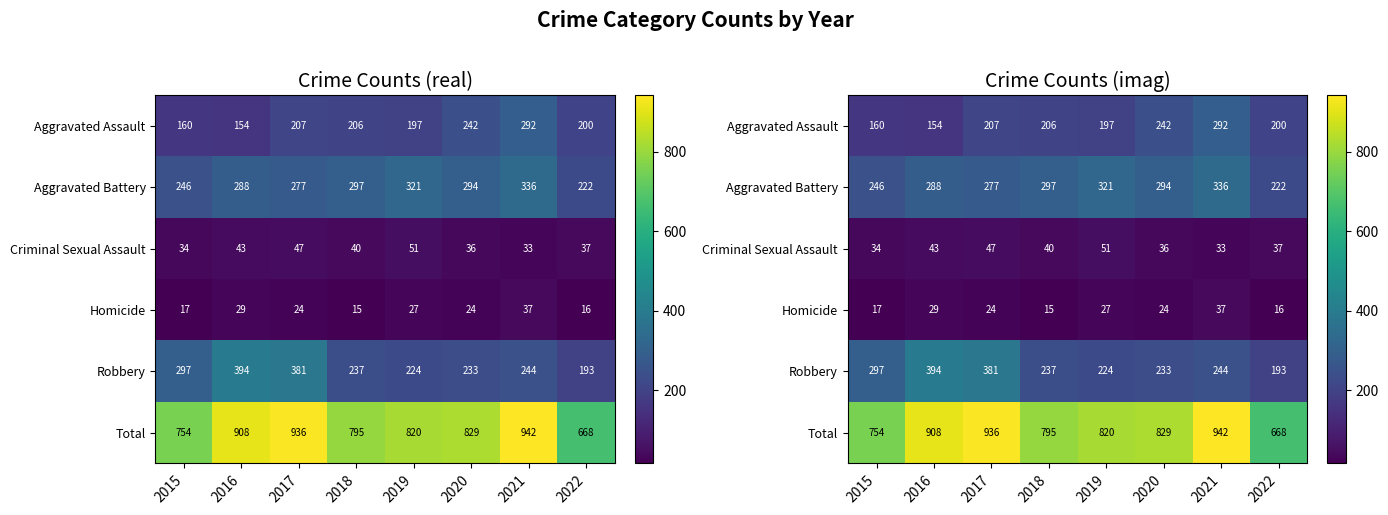

What is the highest value of the Aggravated Battery series?

336